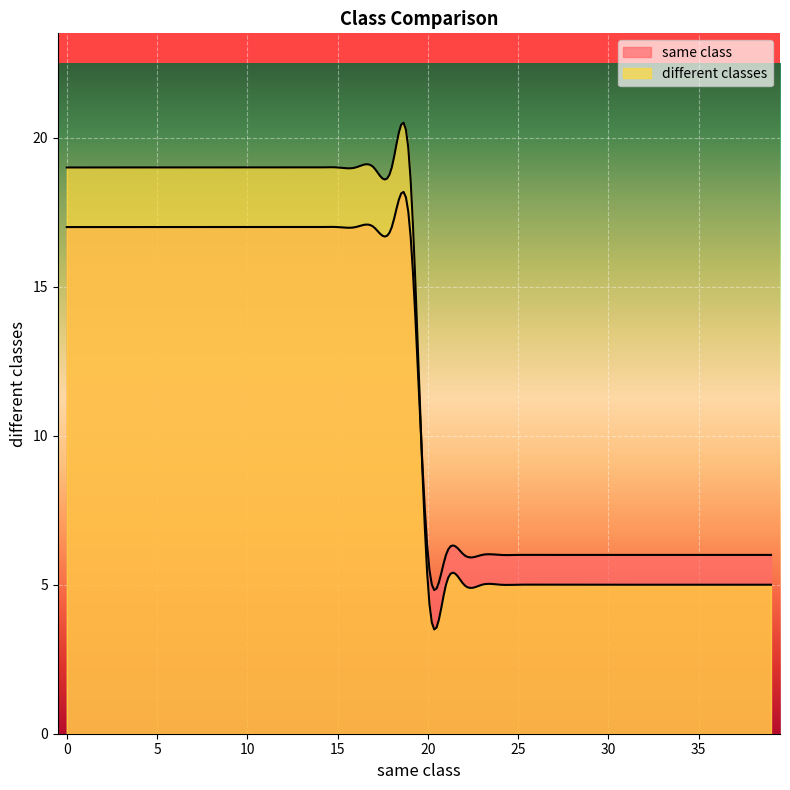

What are all the series names shown in the legend?

same class, different classes